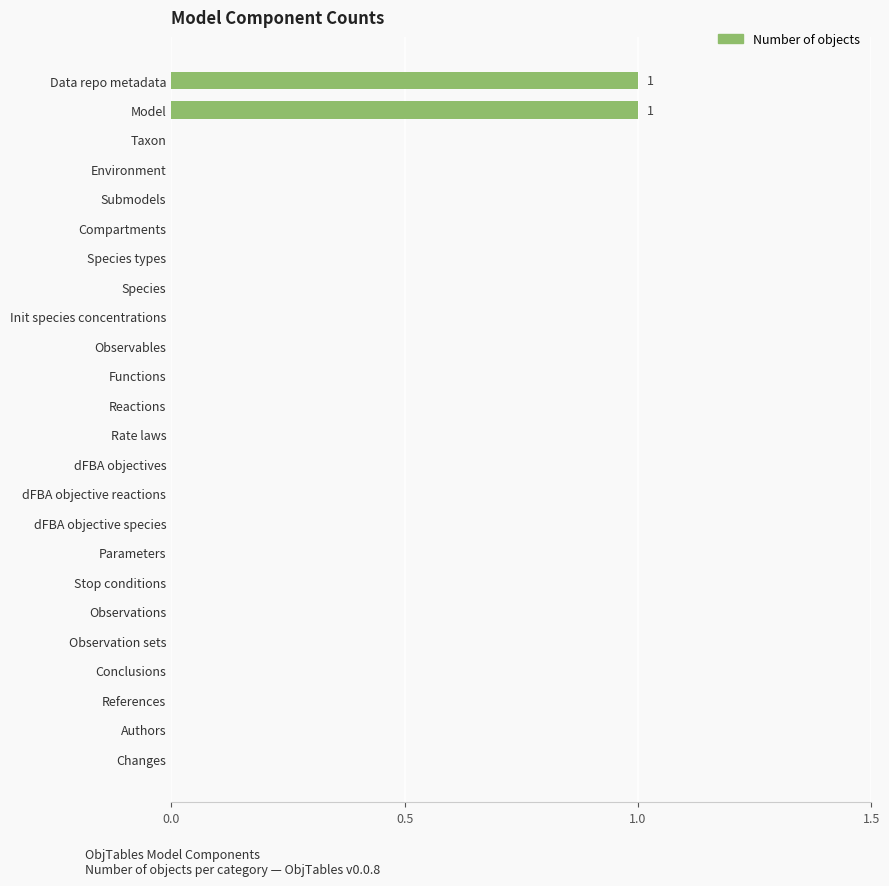

Are the bars horizontal?

Yes